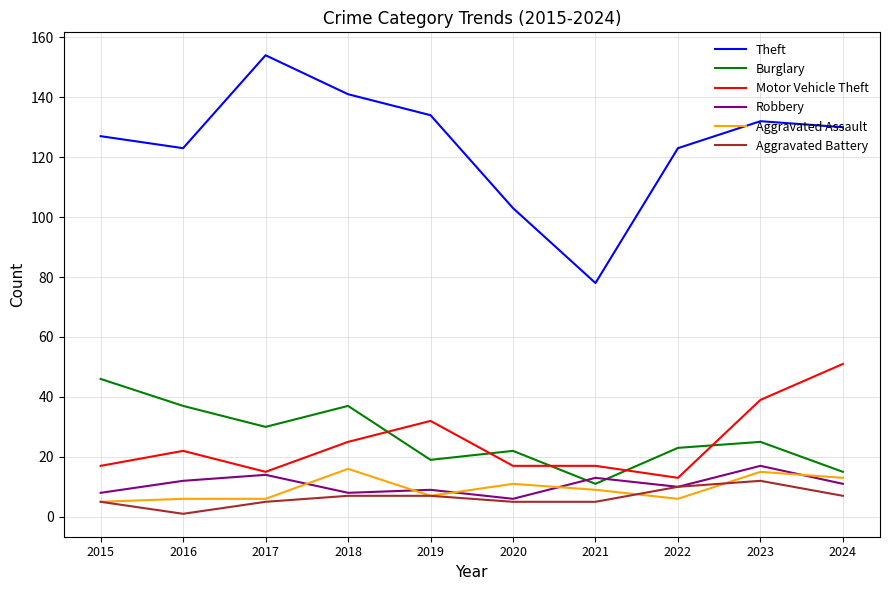

The value of Theft at 2015 is 170. True or false?

False